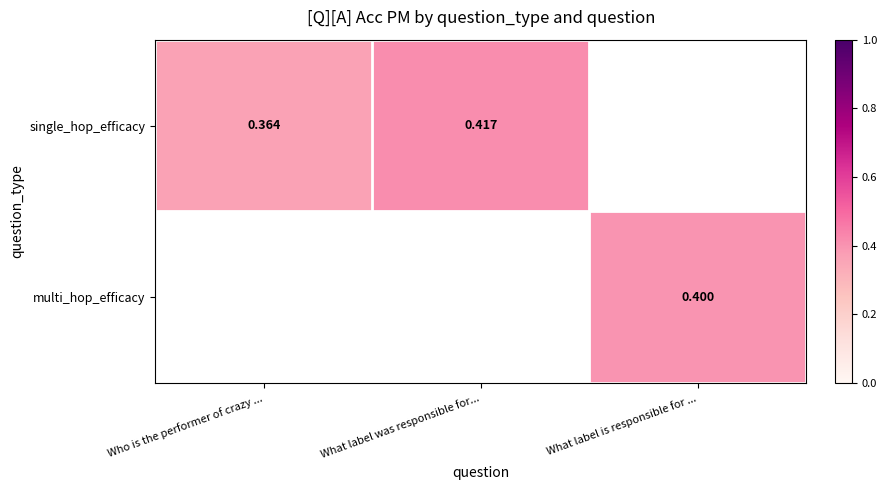

What is the smallest value displayed?

0.4